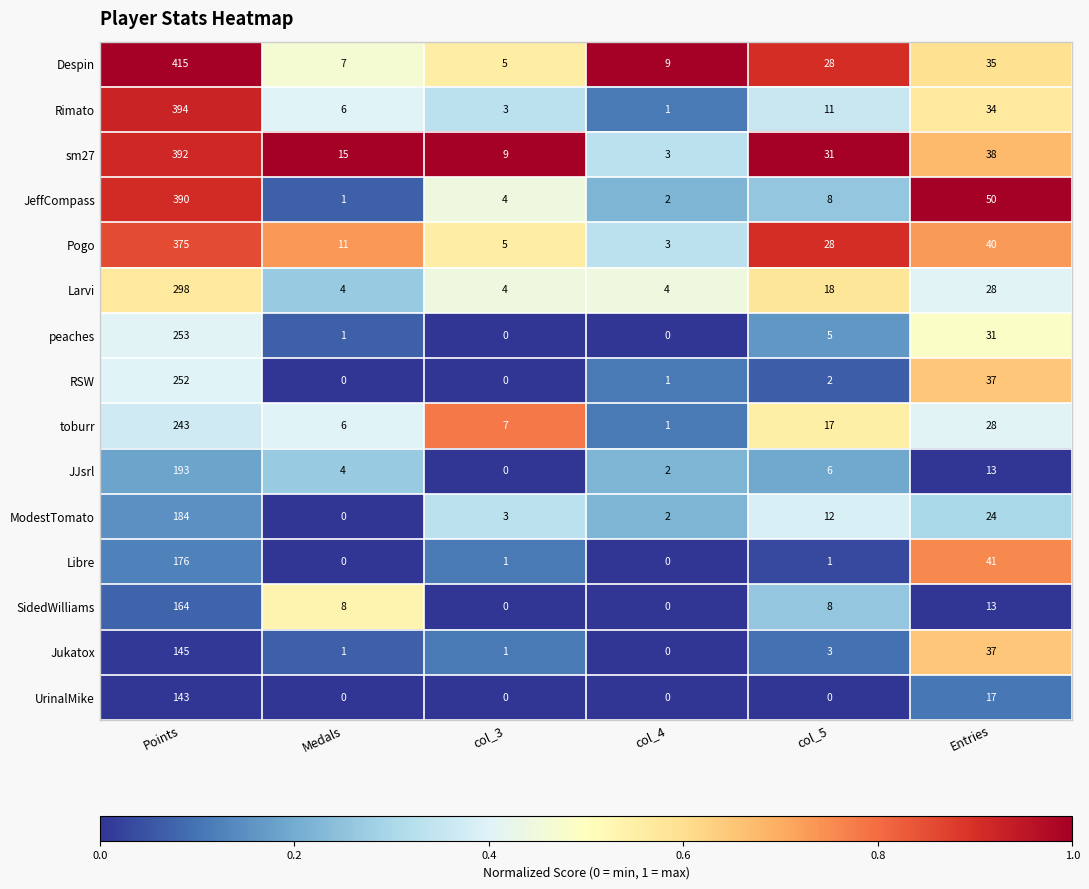

At which label does Pogo reach its minimum?

col_4